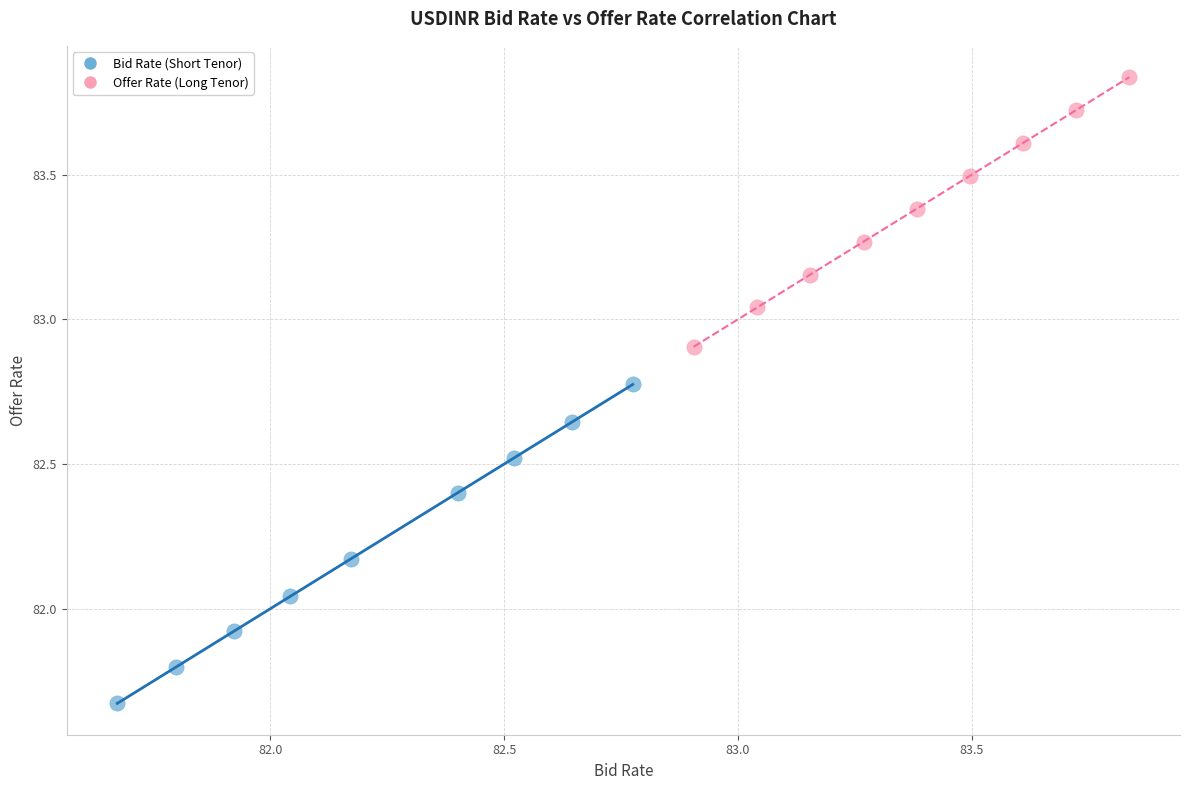

Which series reaches the maximum Y coordinate?

Offer Rate (Long Tenor)